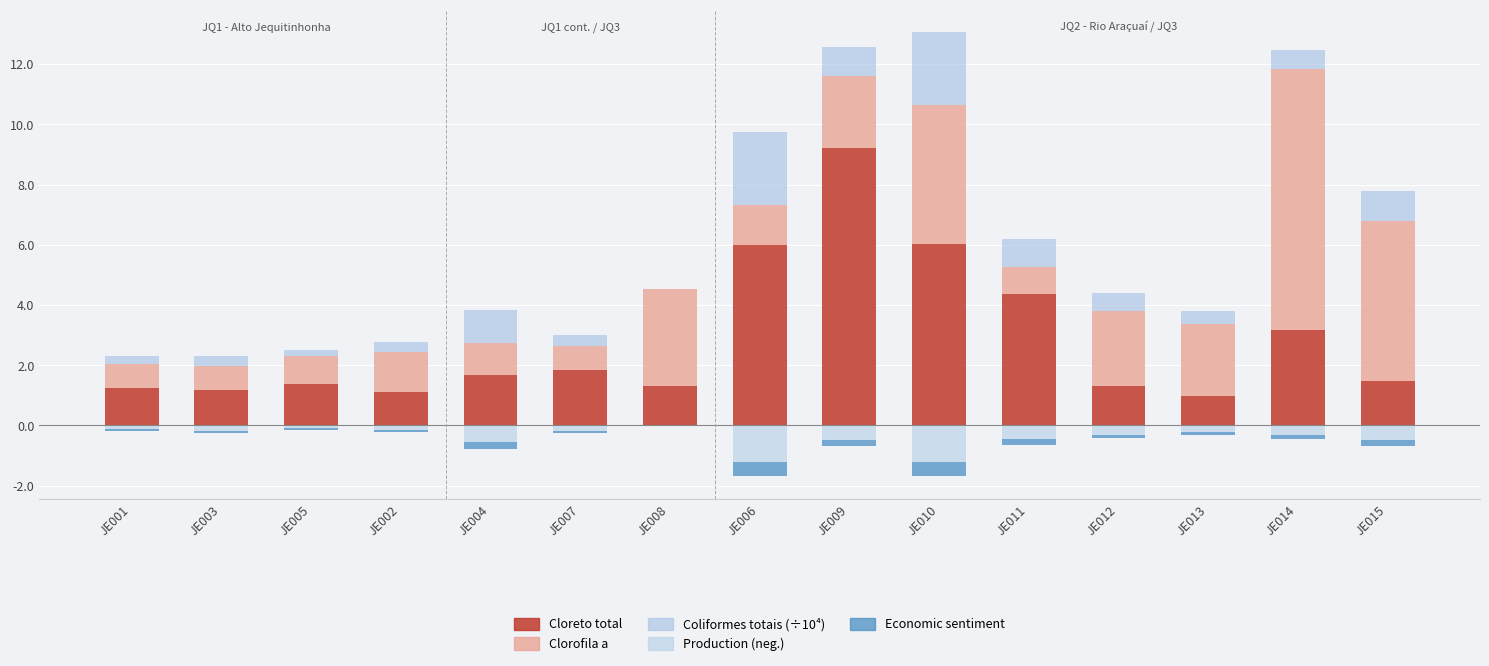

At which label is Cloreto total closest to 5?

JE011